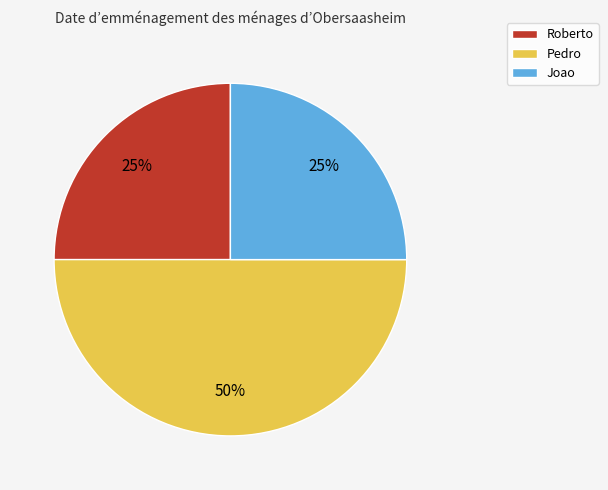

To the nearest percent, what portion does Roberto represent?

25%